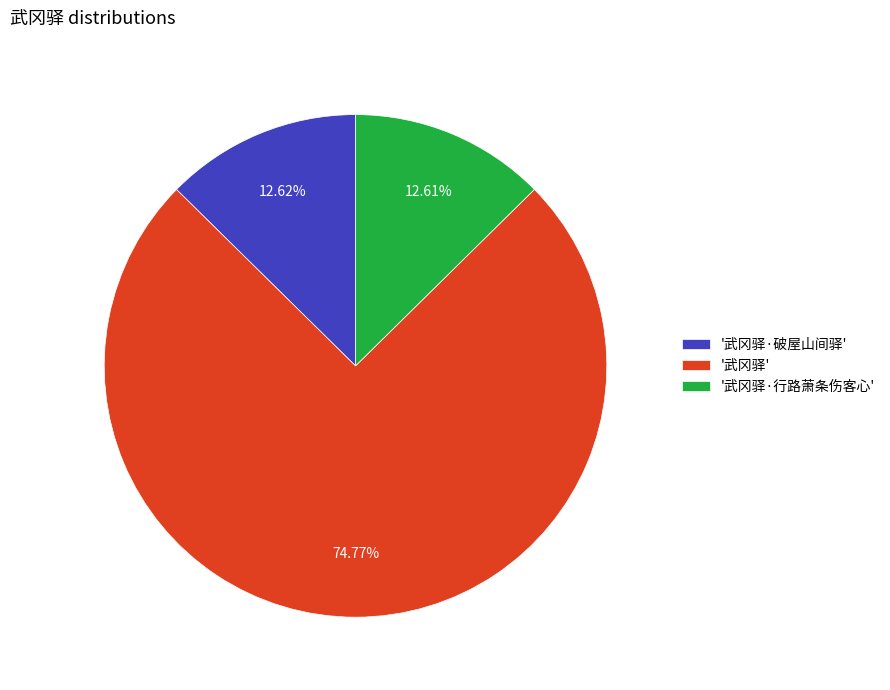

What is the largest slice in the pie chart?

'武冈驿'